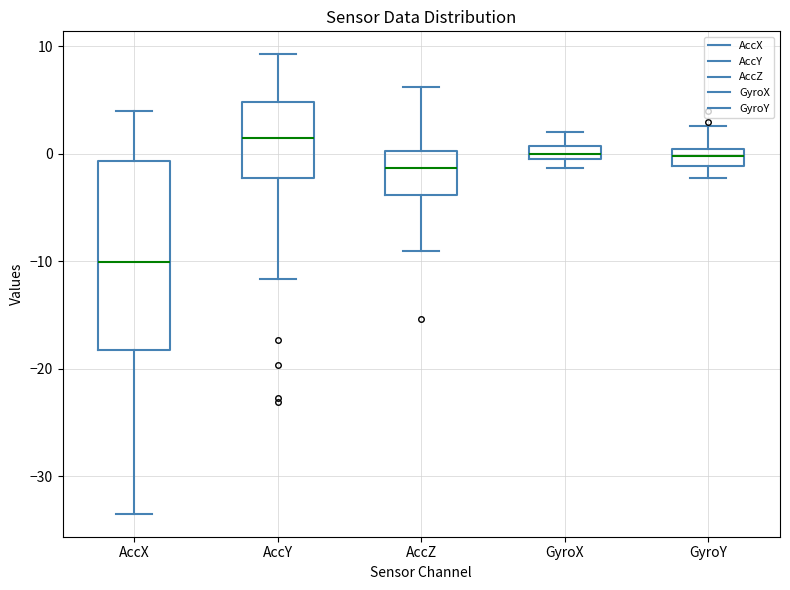

Comparing the boxes themselves (not the whiskers), which one is the tallest?

AccX